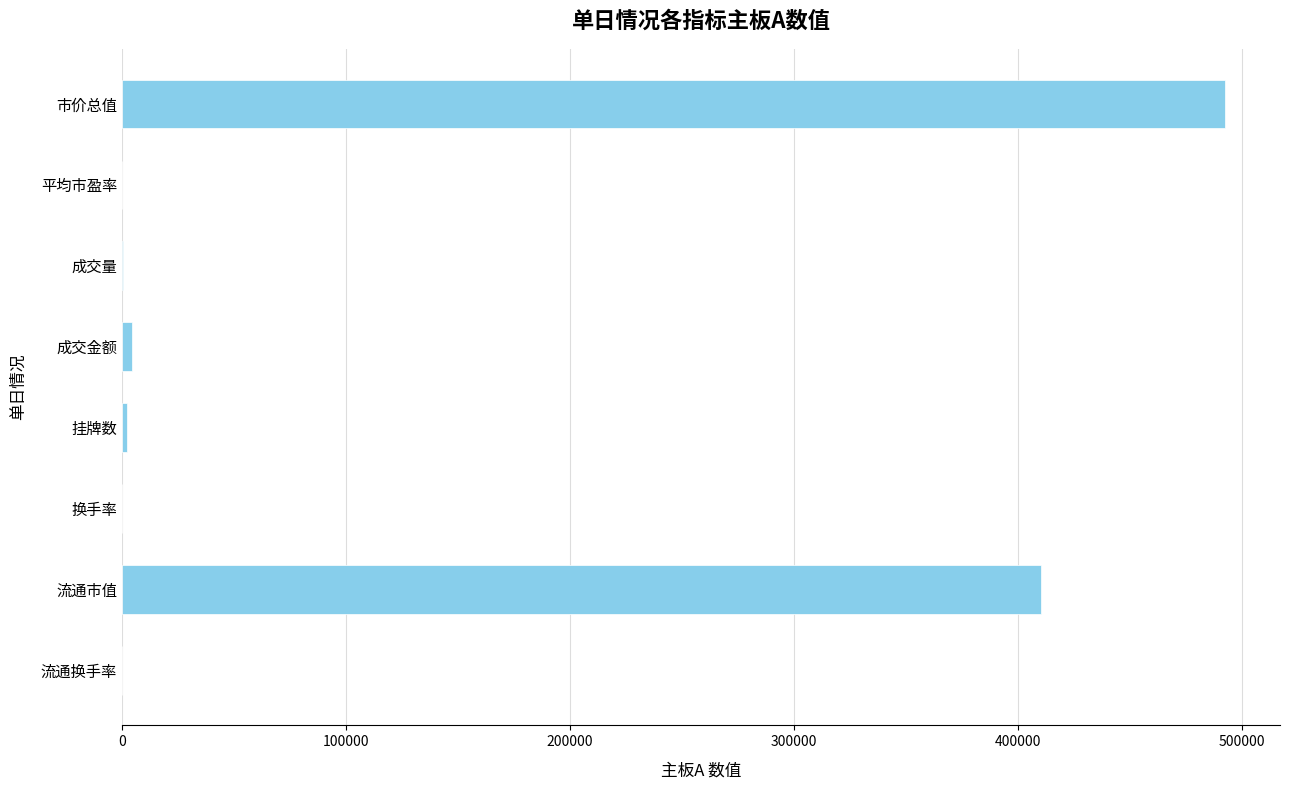

Which label corresponds to the largest value in the chart?

市价总值